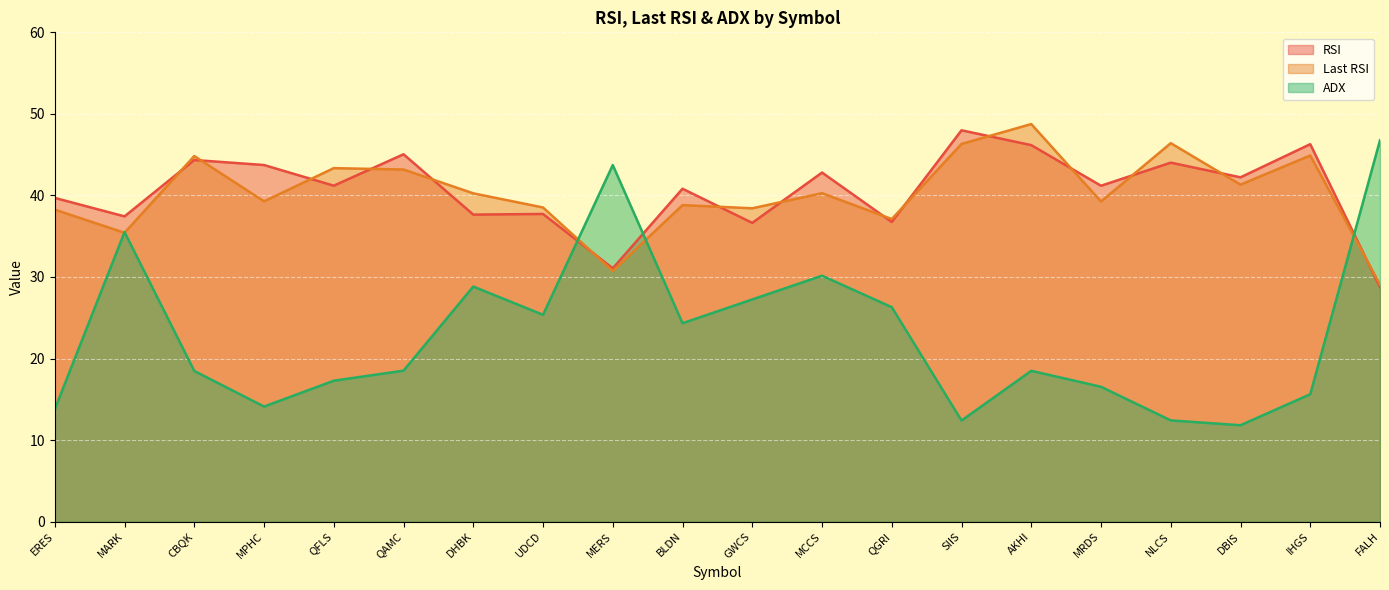

How many series are shown in this chart?

3